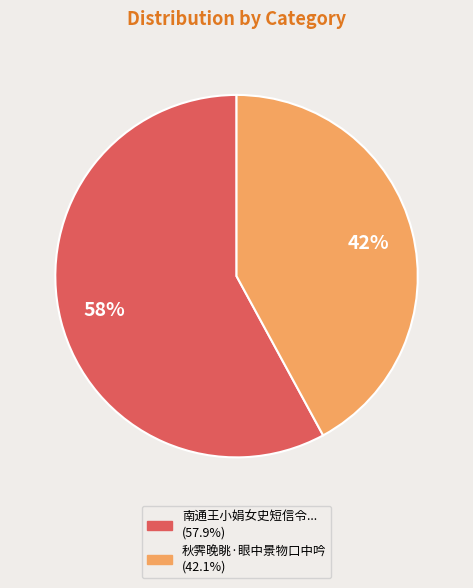

To the nearest percent, what is the difference between the largest and smallest slice percentages?

16%